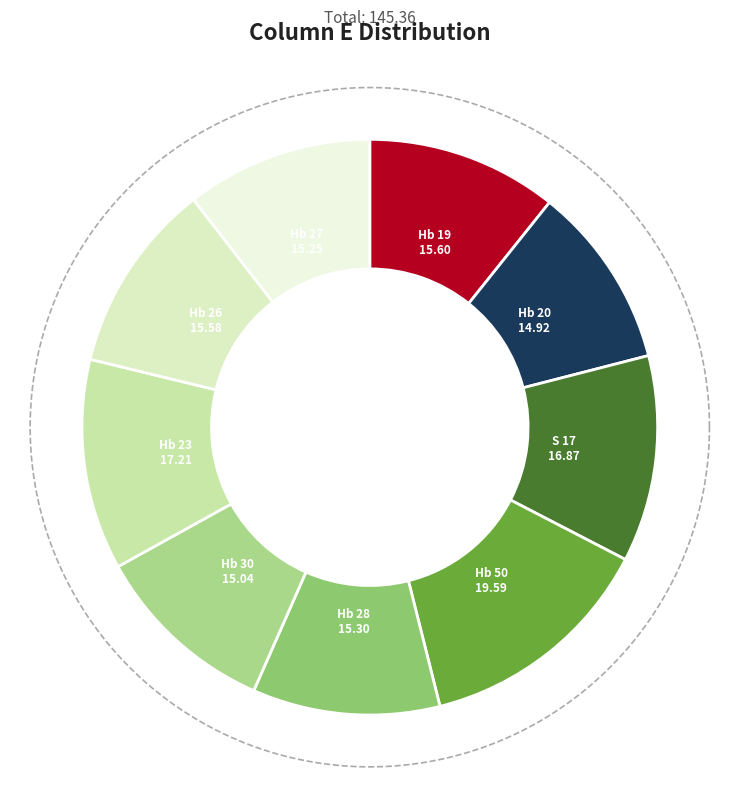

Does Hb 30 represent more than half of the total?

No